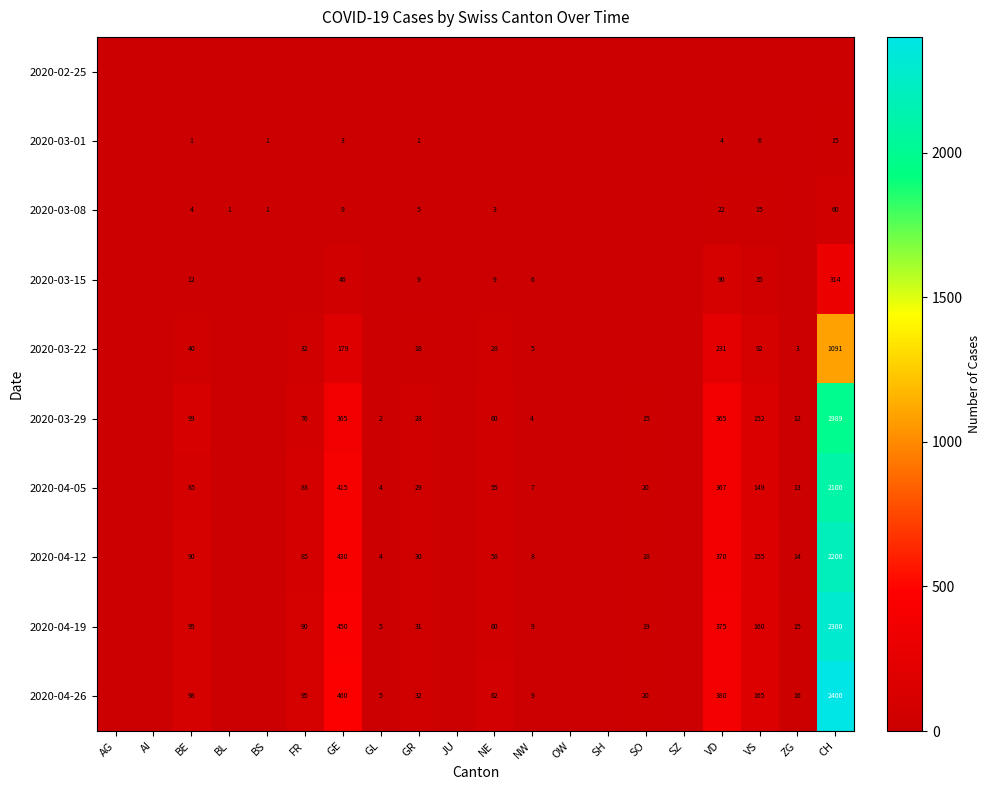

The value of 2020-04-19 at NW is 6. True or false?

False